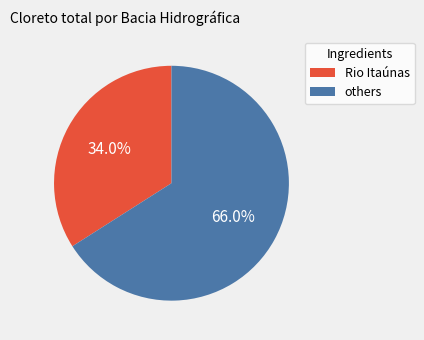

Is there a majority slice in this chart?

Yes